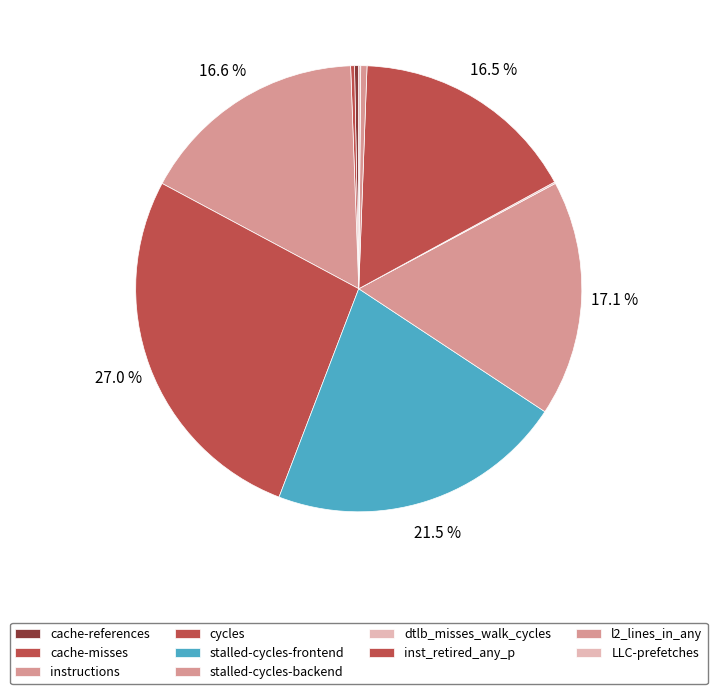

Which slice is the smallest?

dtlb_misses_walk_cycles